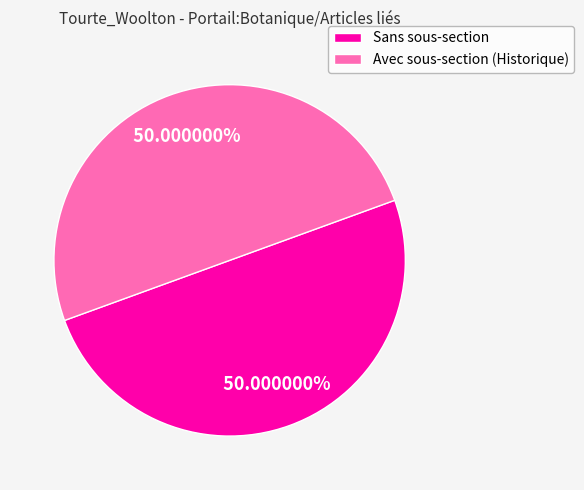

What is the ratio of the value at Avec sous-section (Historique) to the value at Sans sous-section?

1.0